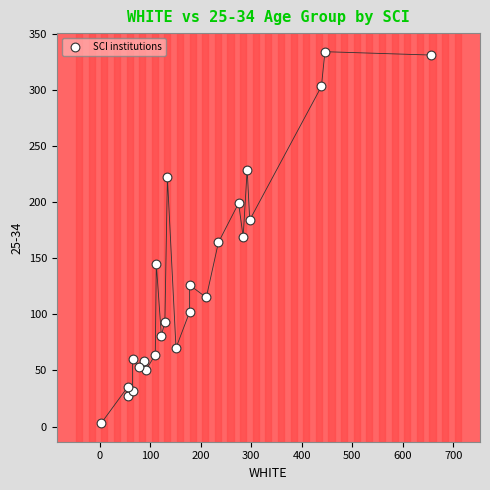

What is the range of X values (max minus min)?

653